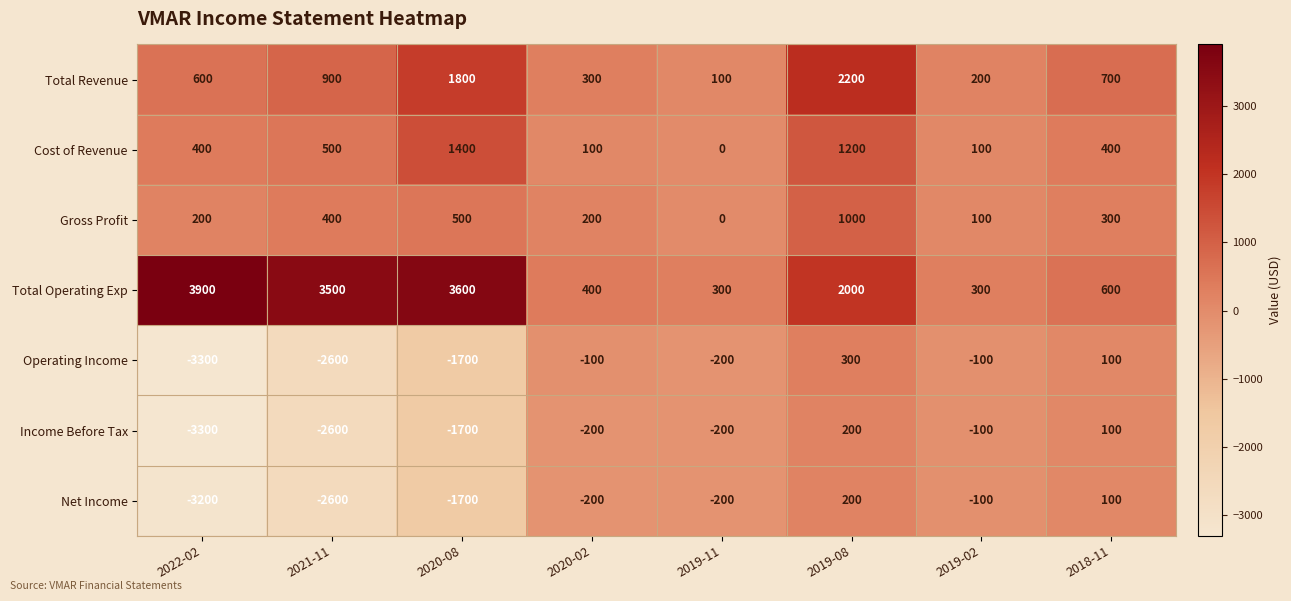

At which category is the sum across all series the highest?

2019-08